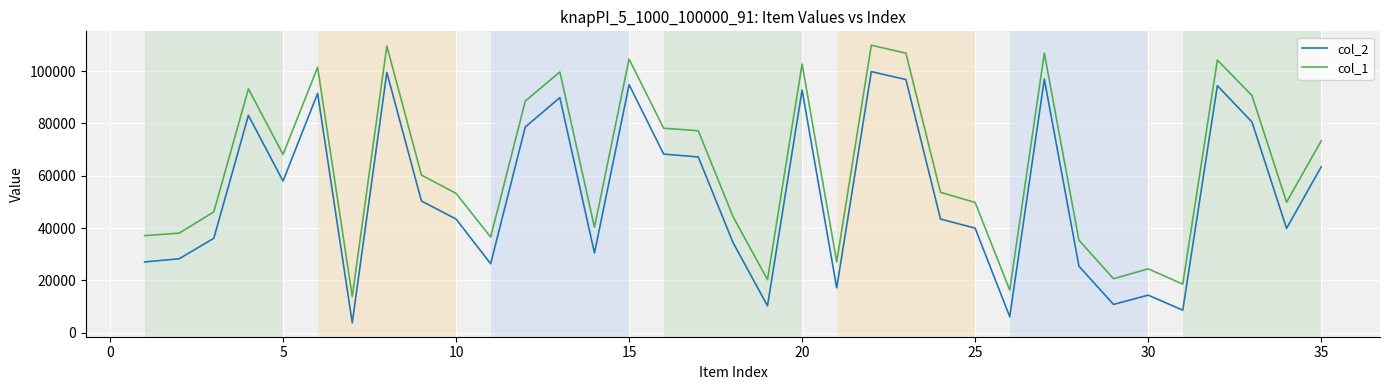

Which series has the largest range (max minus min)?

col_1